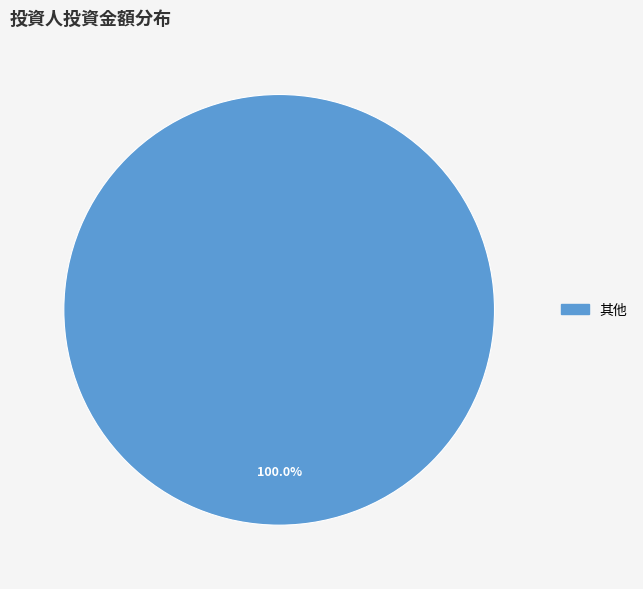

Is there a majority slice in this chart?

Yes